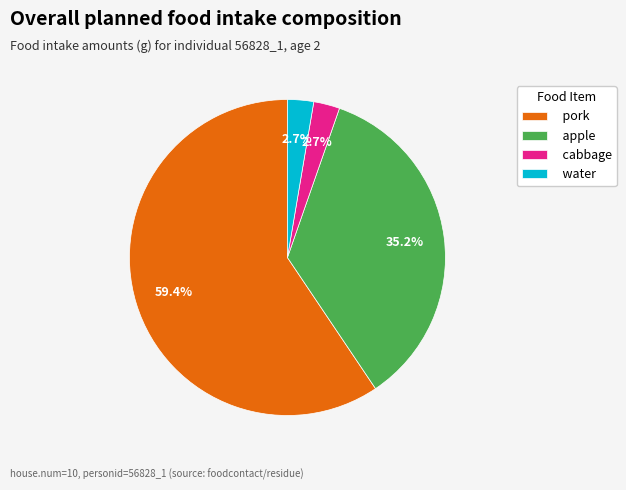

Do apple and cabbage together represent more than half of the pie?

No